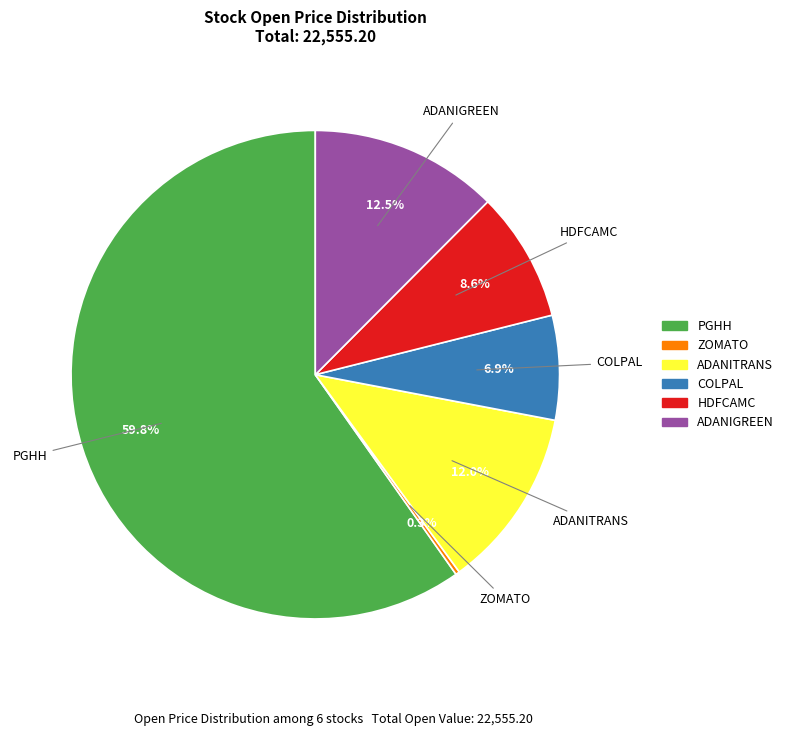

To the nearest percent, what percentage of the pie is PGHH?

60%